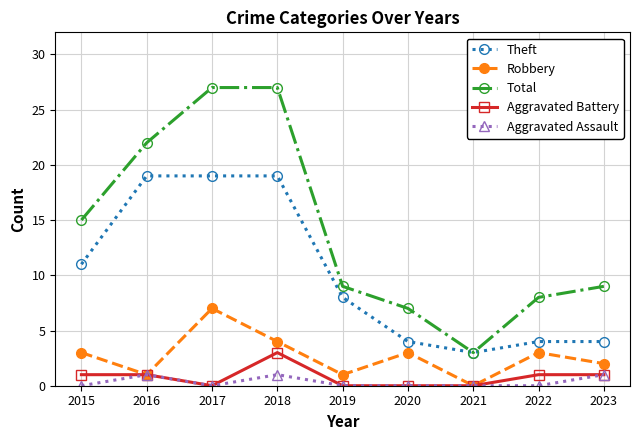

Which series changed the most between 2019 and 2020?

Theft